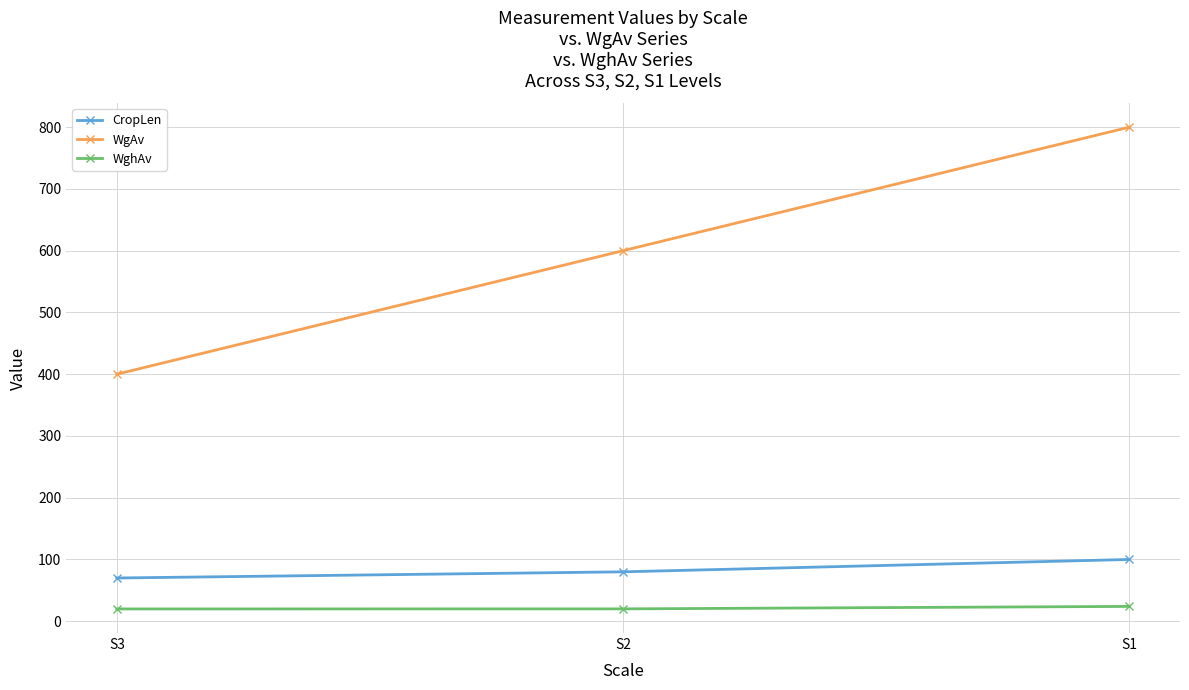

What is the difference between the maximum and minimum values in the CropLen series?

30.0